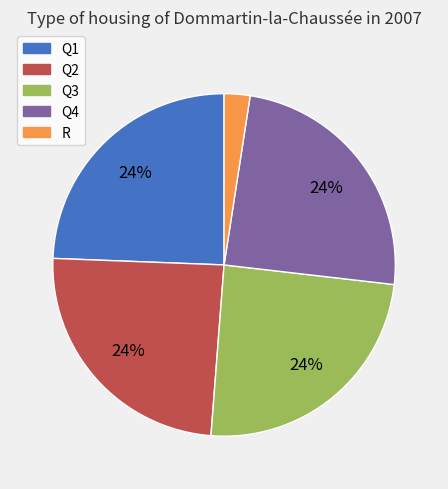

To the nearest percent, what is the combined percentage of Q4 and Q3?

49%